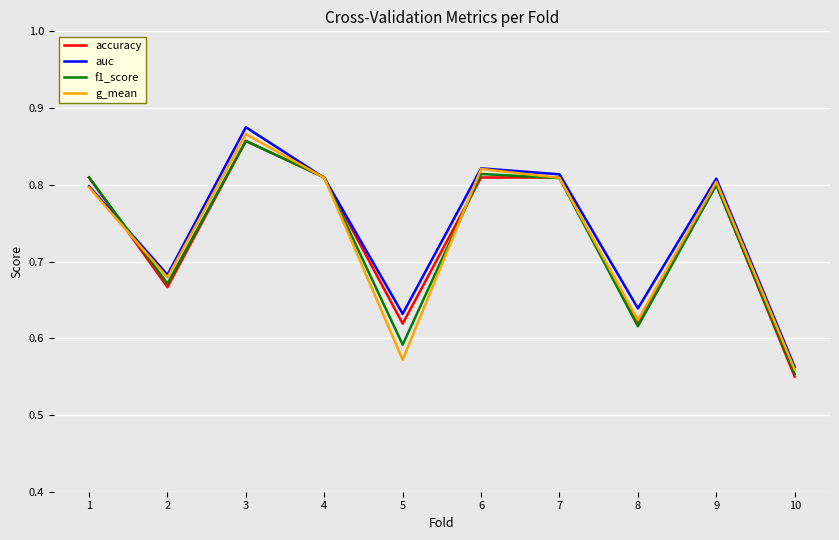

True or false: auc has more than 1 interior local peaks.

True